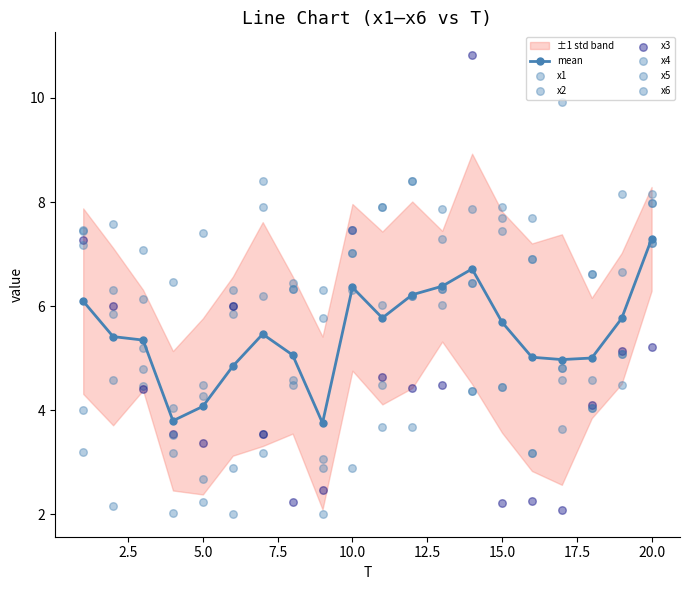

Is the value of x2 at 15 greater than the value of x3 at 14?

No